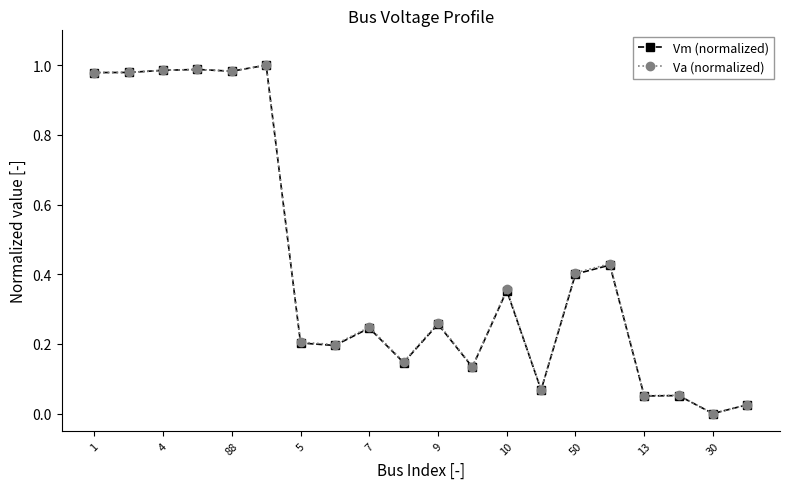

True or false: Vm (normalized) has more than 2 interior local peaks.

True